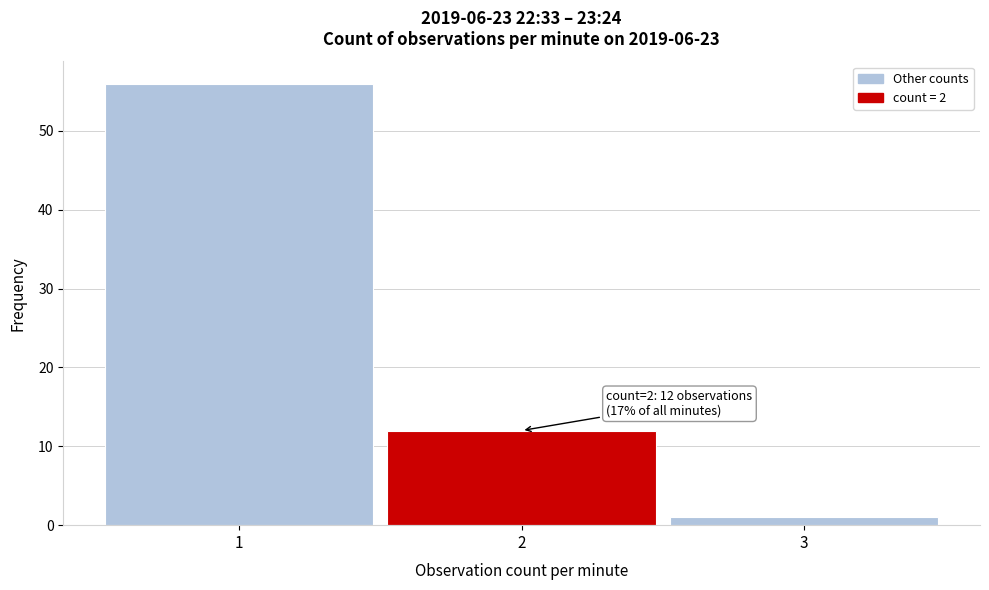

Over which range of the x-axis is the bar tallest?

0.5 to 1.5